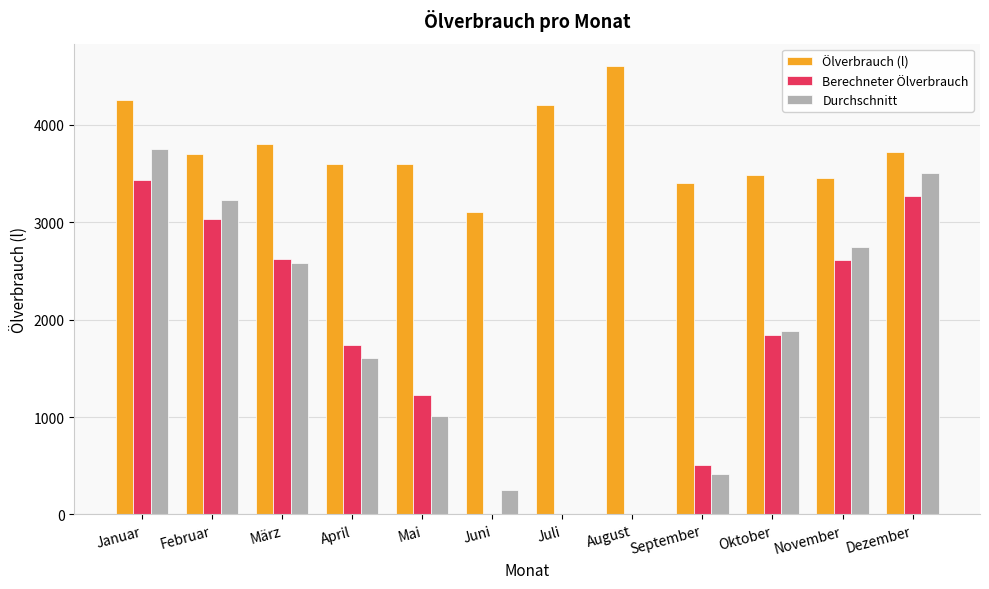

Which category has the highest value in the Berechneter Ölverbrauch series?

Januar